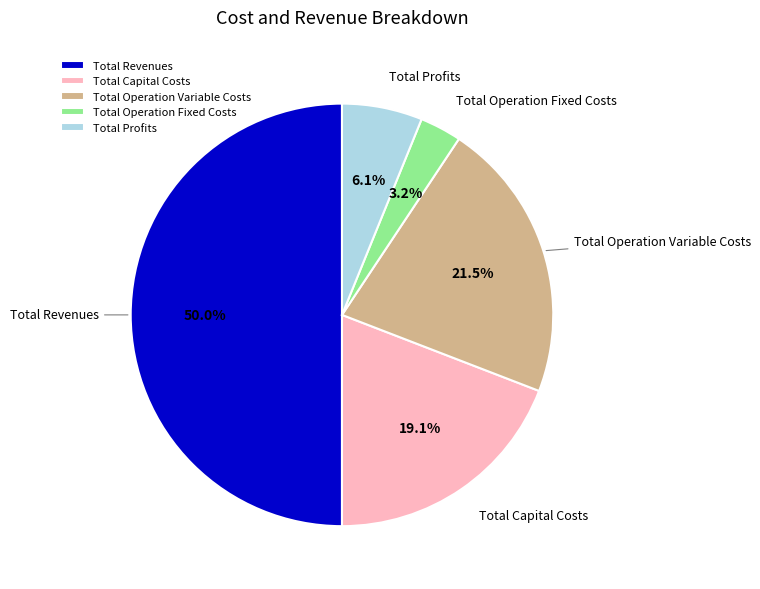

Rank the categories by value from highest to lowest.

Total Revenues, Total Operation Variable Costs, Total Capital Costs, Total Profits, Total Operation Fixed Costs